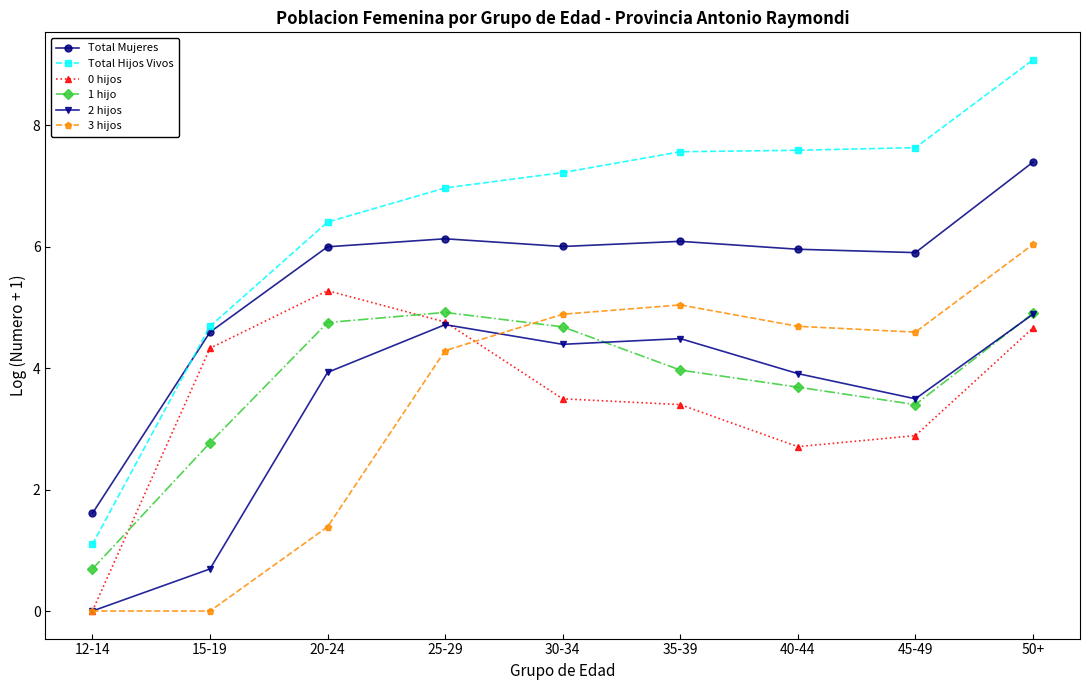

Between 30-34 and 40-44, which series saw the biggest shift?

1 hijo